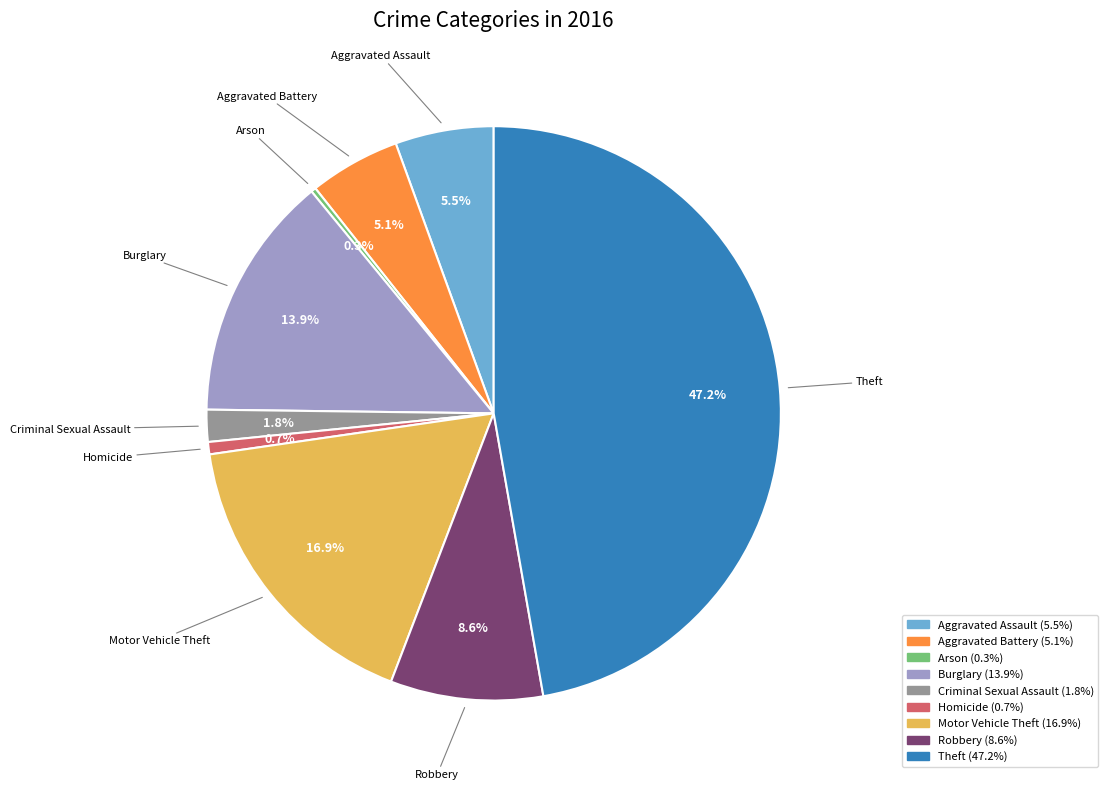

To the nearest percent, what is the combined percentage of Theft and Homicide?

48%